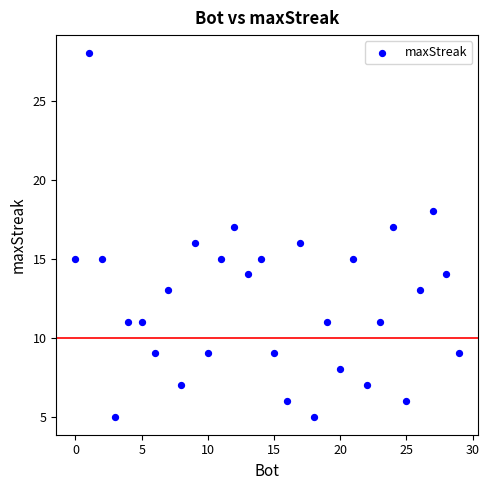

What is the range of X values (max minus min)?

29